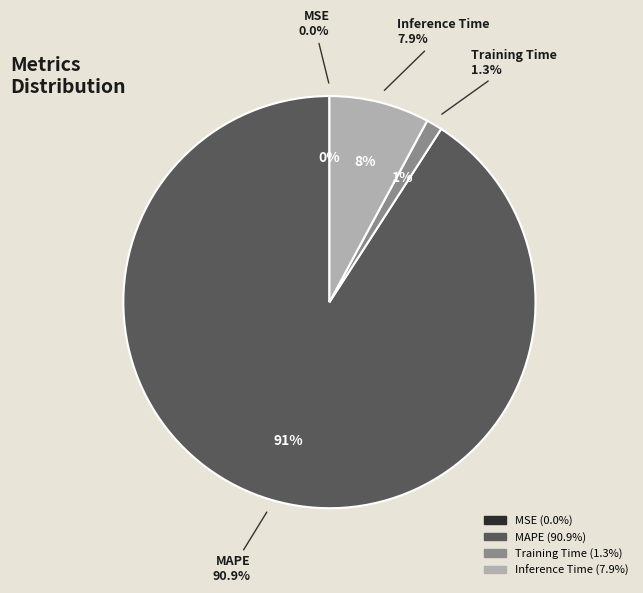

Rank the categories by value from highest to lowest.

MAPE, Inference Time, Training Time, MSE